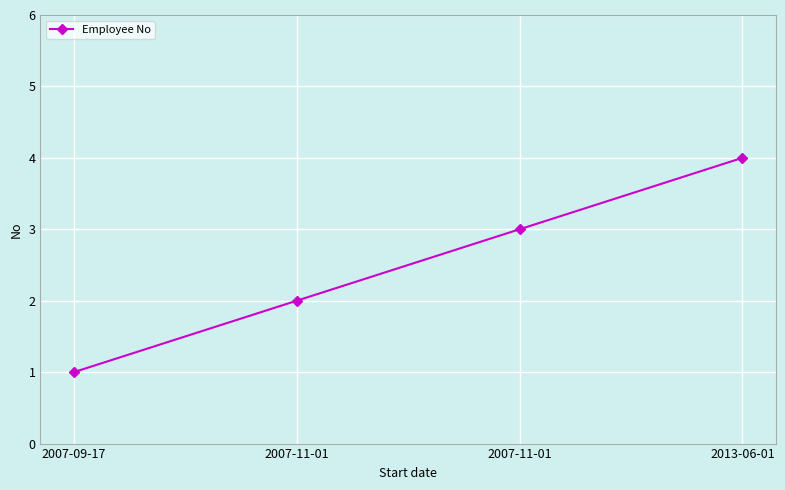

List the labels in order of value, largest first.

2013-06-01, 2007-11-01, 2007-11-01, 2007-09-17